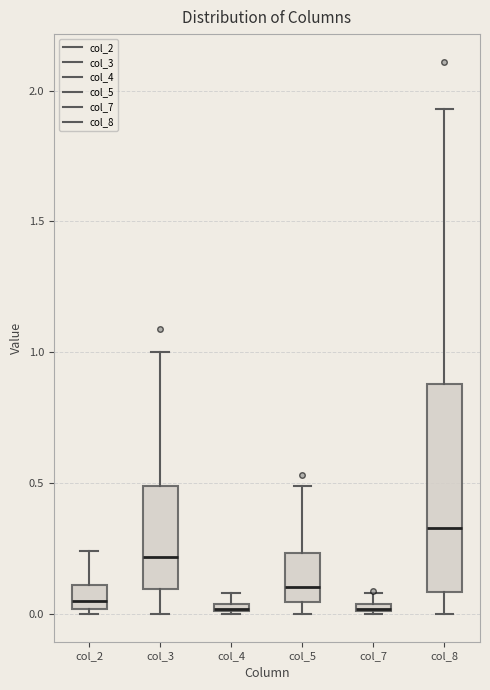

Where does the lower whisker of the box for col_3 end on the y-axis? The values are not printed on the chart, so give them approximately, as read against the axis.

0.00